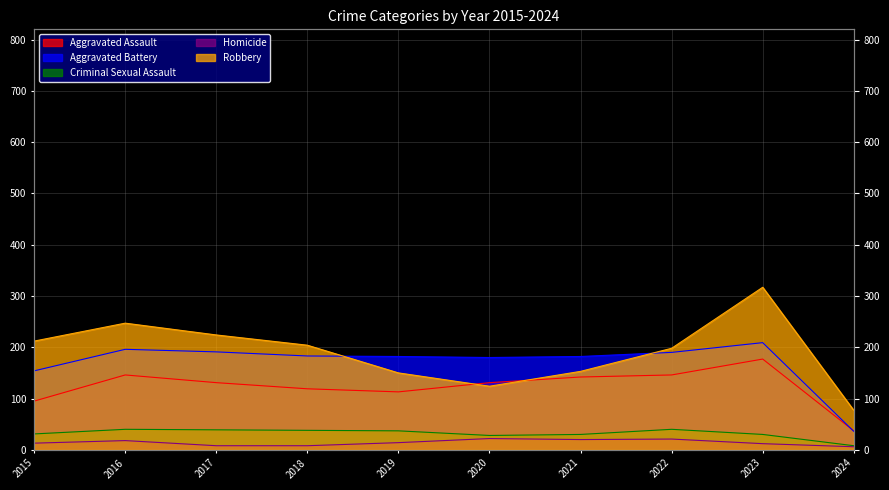

Reading left to right, list all the values displayed in this chart.

Aggravated Assault: 2015=95	2016=146	2017=131	2018=119	2019=113	2020=131	2021=142	2022=146	2023=177	2024=37
Aggravated Battery: 2015=154	2016=196	2017=191	2018=183	2019=182	2020=180	2021=182	2022=190	2023=209	2024=36
Criminal Sexual Assault: 2015=31	2016=40	2017=39	2018=38	2019=37	2020=28	2021=30	2022=40	2023=30	2024=8
Homicide: 2015=13	2016=18	2017=8	2018=8	2019=14	2020=22	2021=20	2022=21	2023=12	2024=6
Robbery: 2015=212	2016=247	2017=224	2018=204	2019=150	2020=124	2021=153	2022=198	2023=317	2024=77